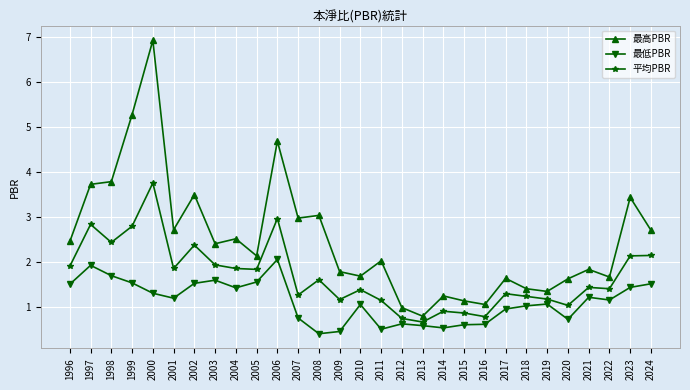

What is the average value of the 最高PBR series?

2.5